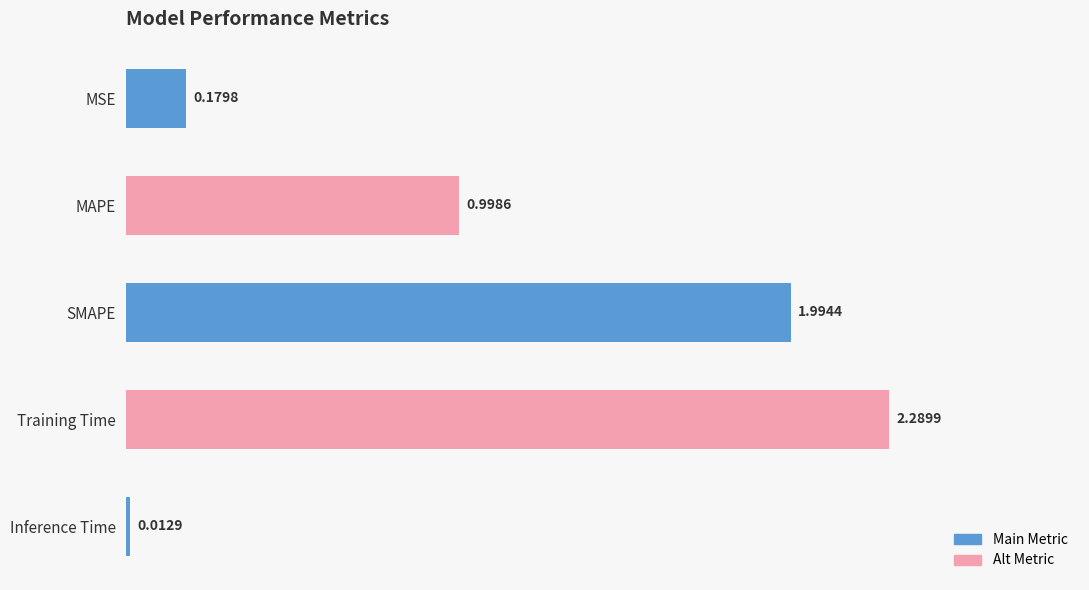

Which category has the highest value across all series?

Training Time